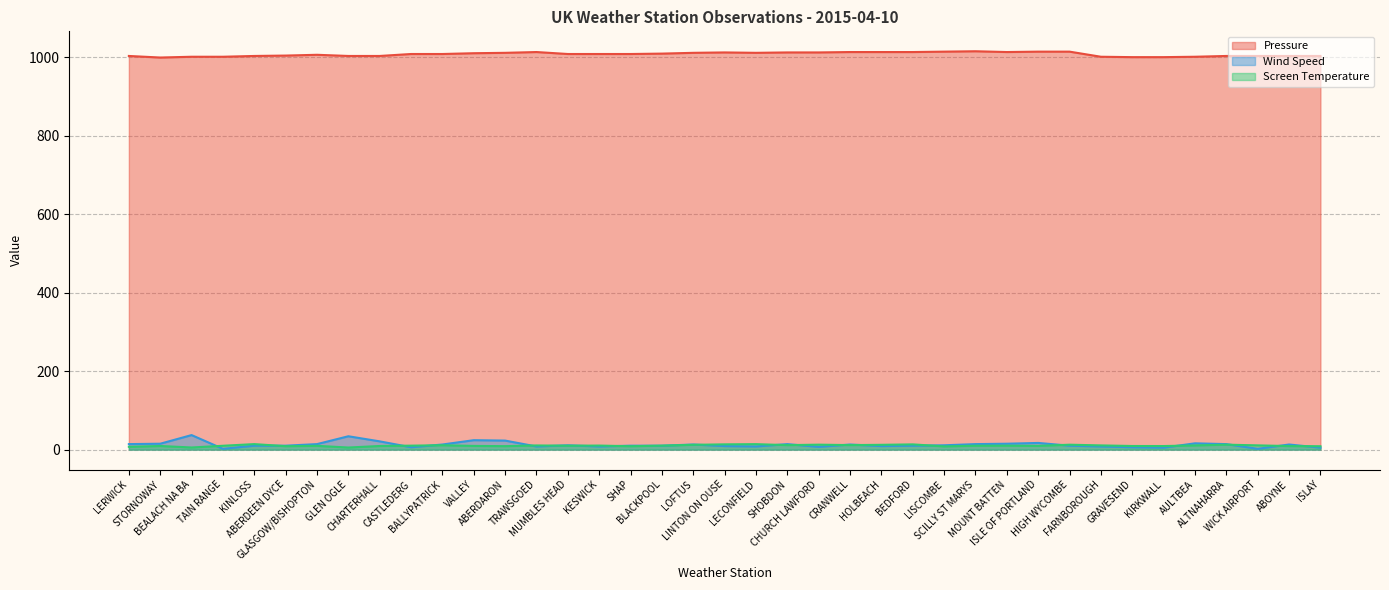

What is the value of the Wind Speed point at the 15th from the left?

11.0